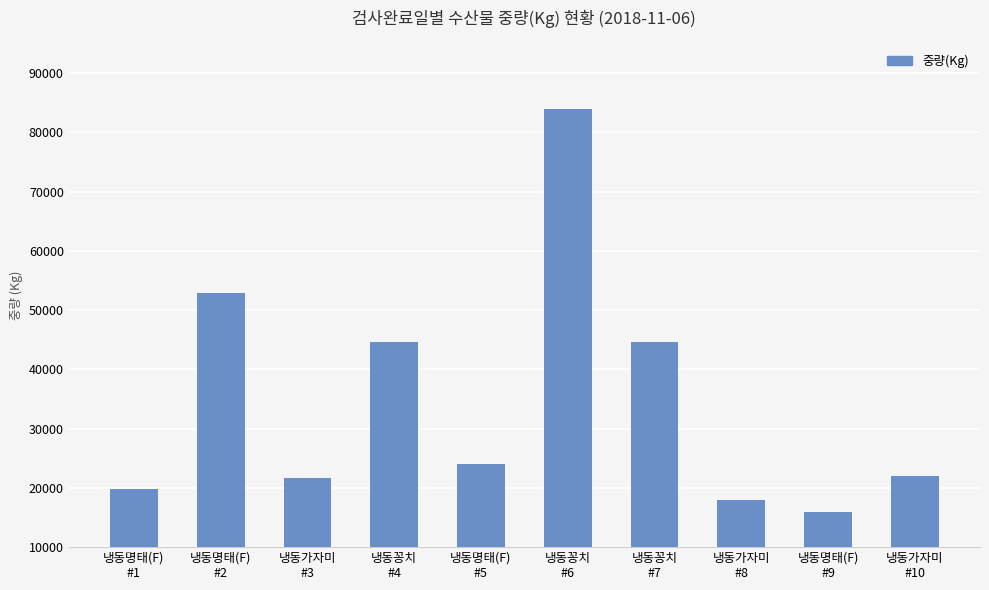

Between 냉동가자미
#10 and 냉동가자미
#8, which is larger?

냉동가자미
#10